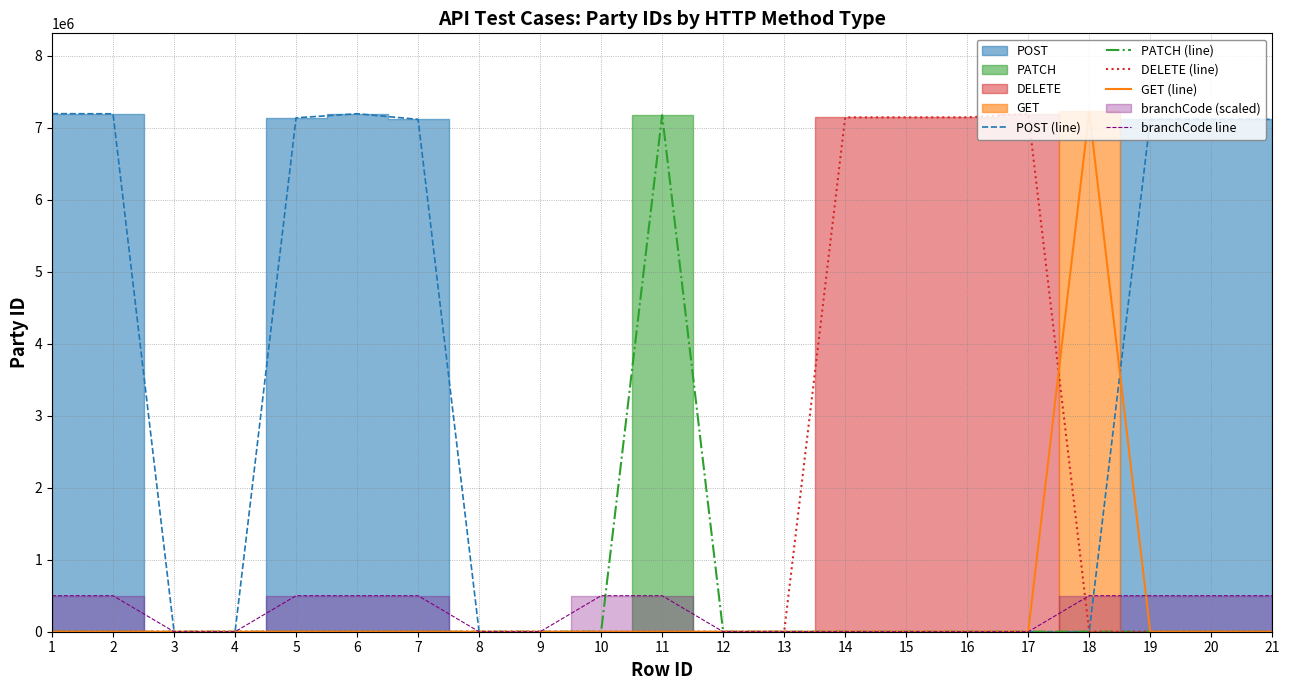

What is the value of the PATCH (line) point at the 11th from the left?

7172303